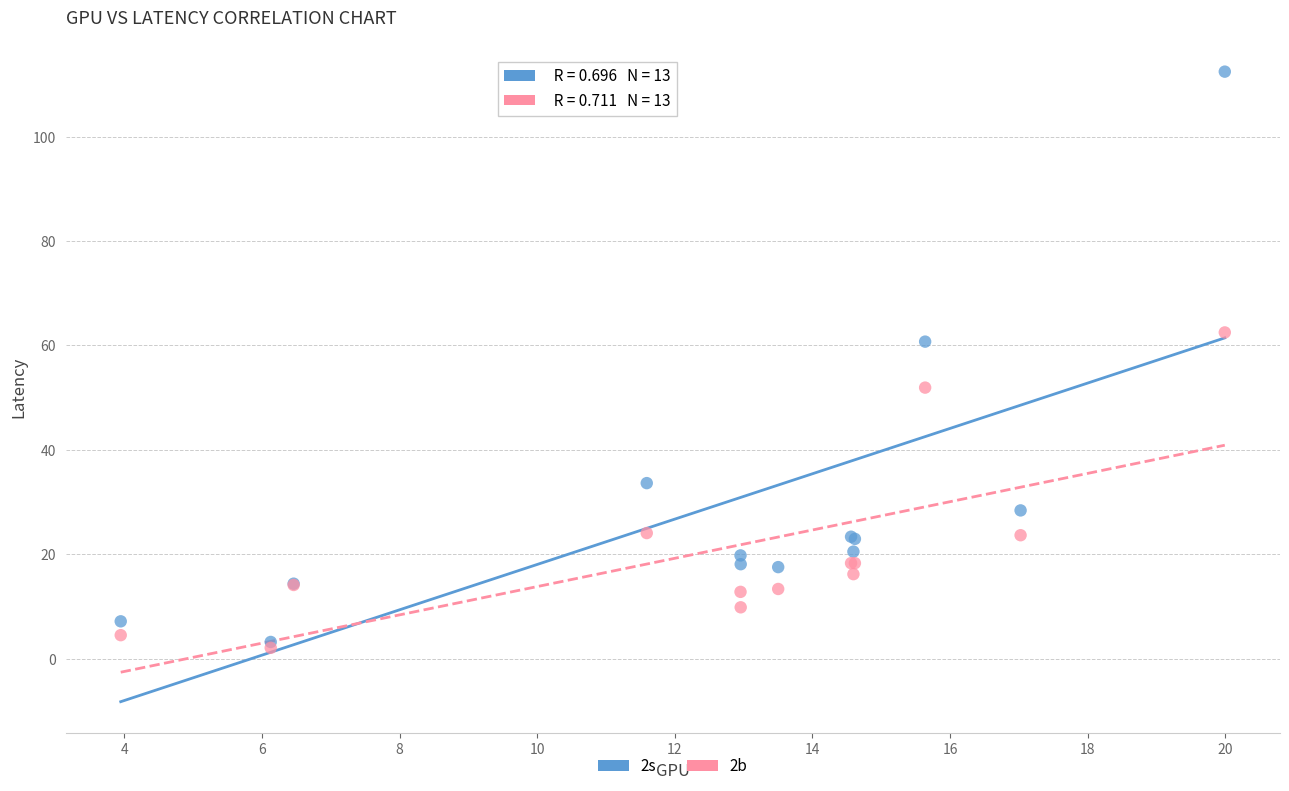

Across all series, what Y value is closest to 57?

60.7